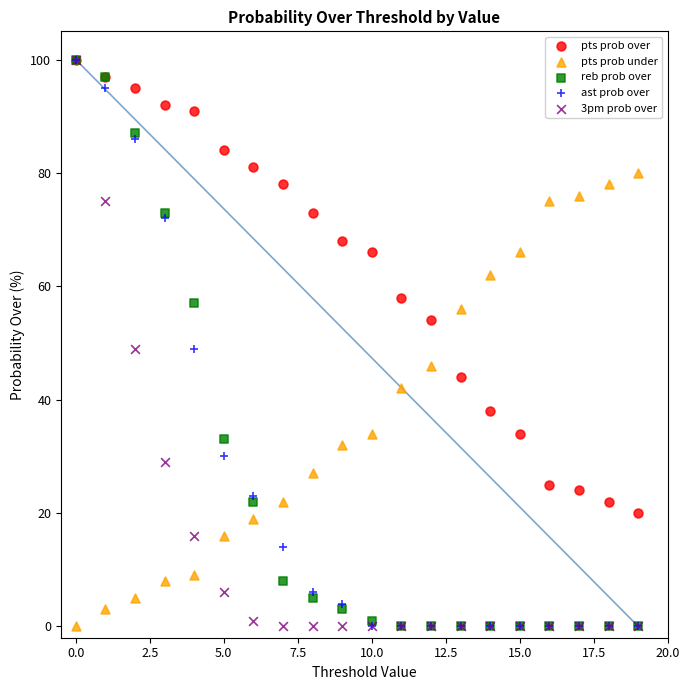

What are all the series names shown in the legend?

pts prob over, pts prob under, reb prob over, ast prob over, 3pm prob over